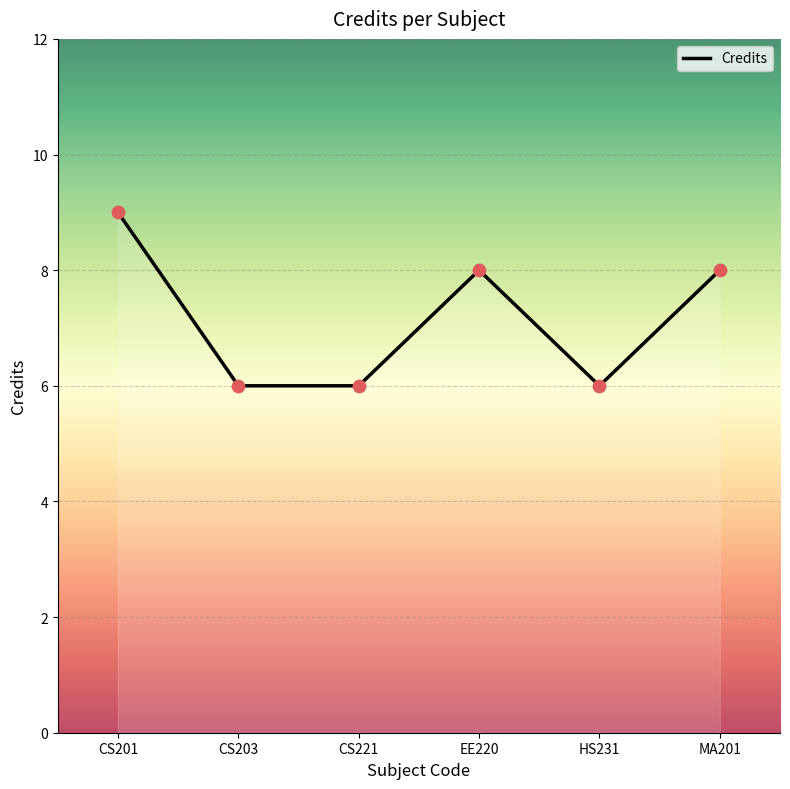

What is the ratio of the value at CS201 to the value at HS231?

1.5